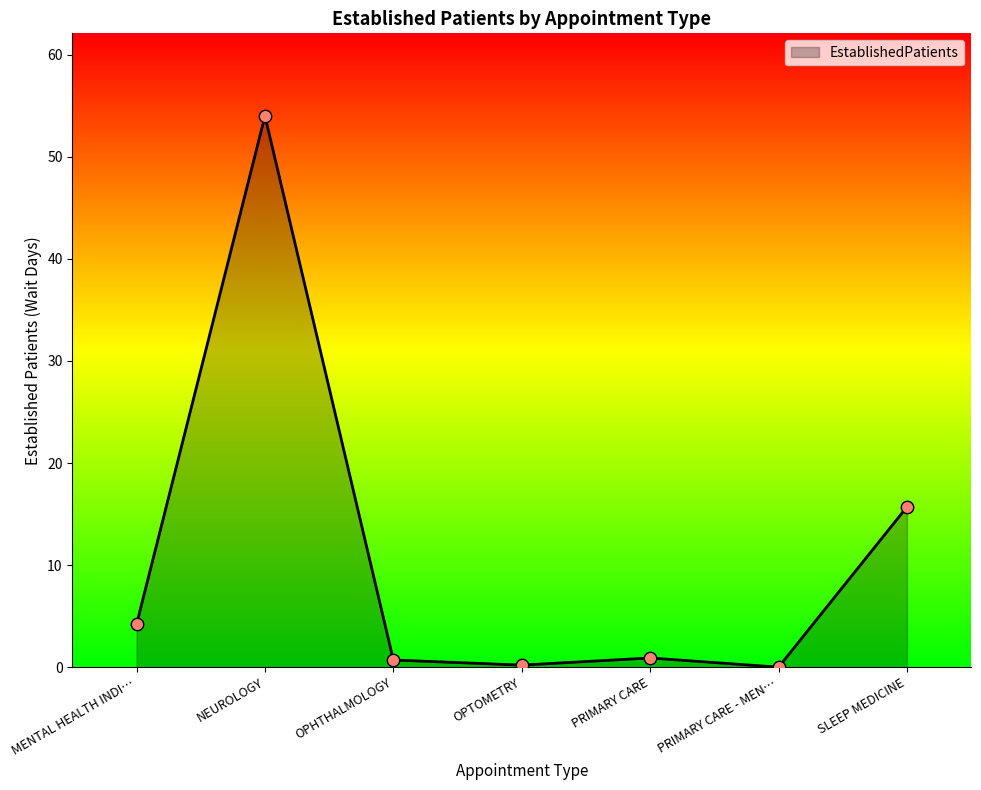

What is the change in value from NEUROLOGY to PRIMARY CARE?

-53.1